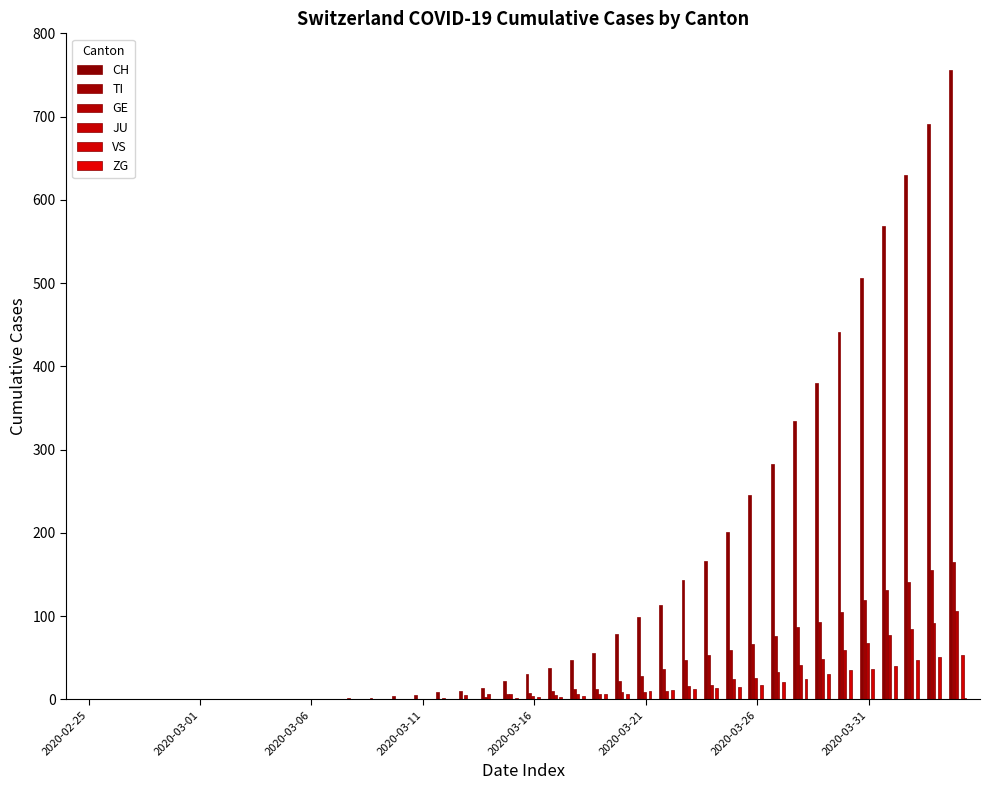

Which series has the largest total across all categories?

CH